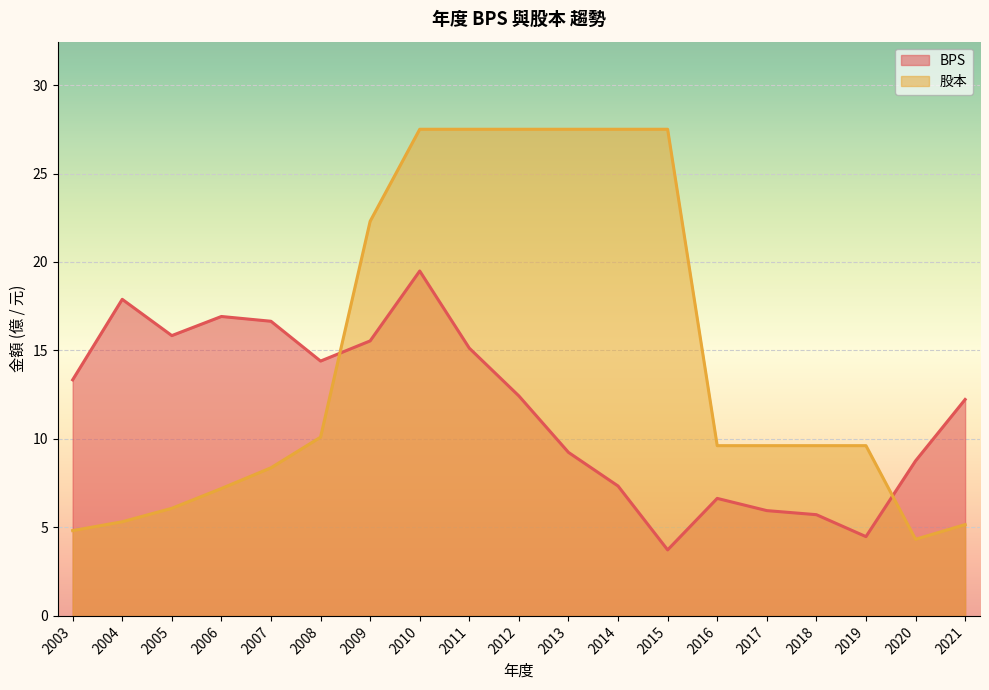

Is it true that BPS equals 15.8 at 2005?

True